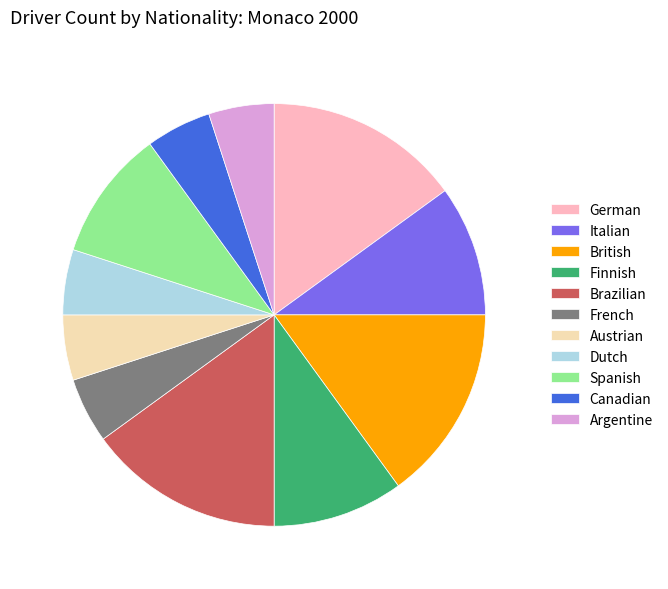

How many slices are in this pie chart?

11